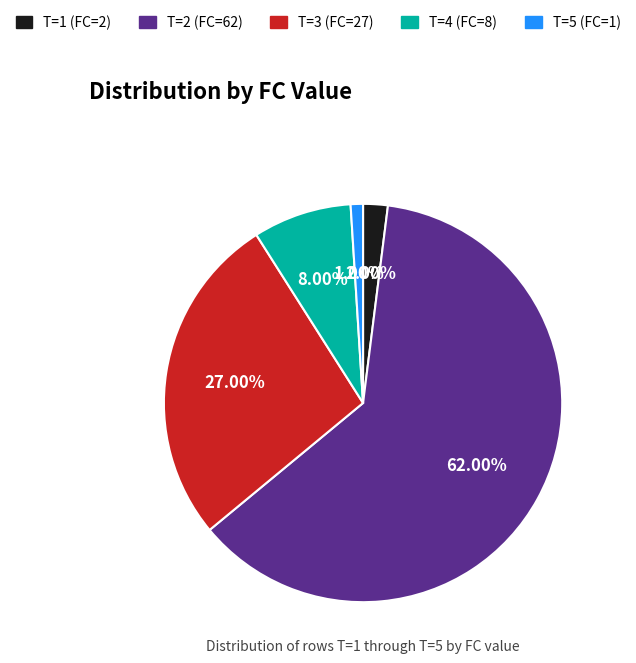

How many segments does this pie chart have?

5